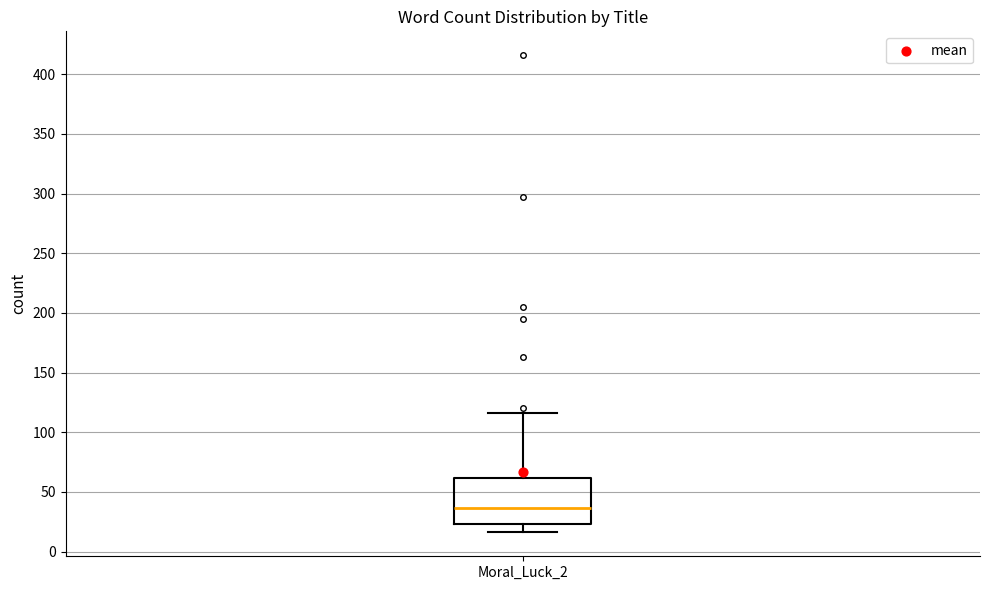

Read this box plot against the y-axis: the position of the median line, the range covered by the box, and the ends of both whiskers. The values are not printed on the chart, so give them approximately, as read against the axis.

median 35, box 25 to 60, whiskers 15 to 115